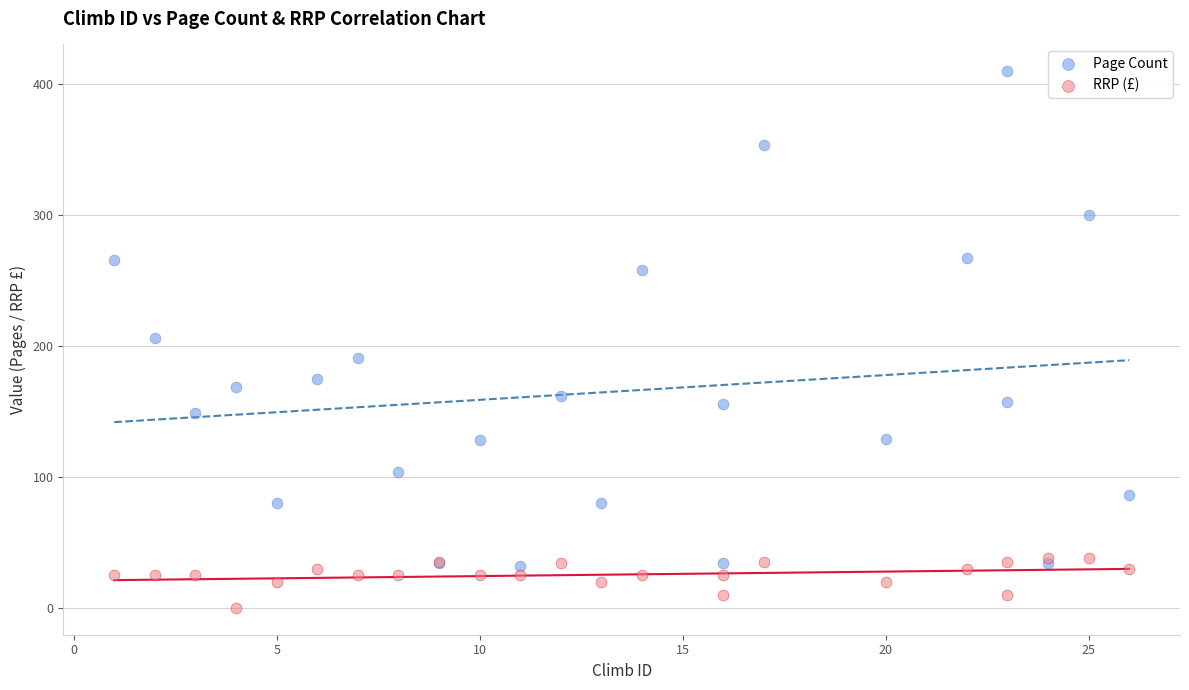

In the Page Count series, what Y value is closest to 221?

206.0